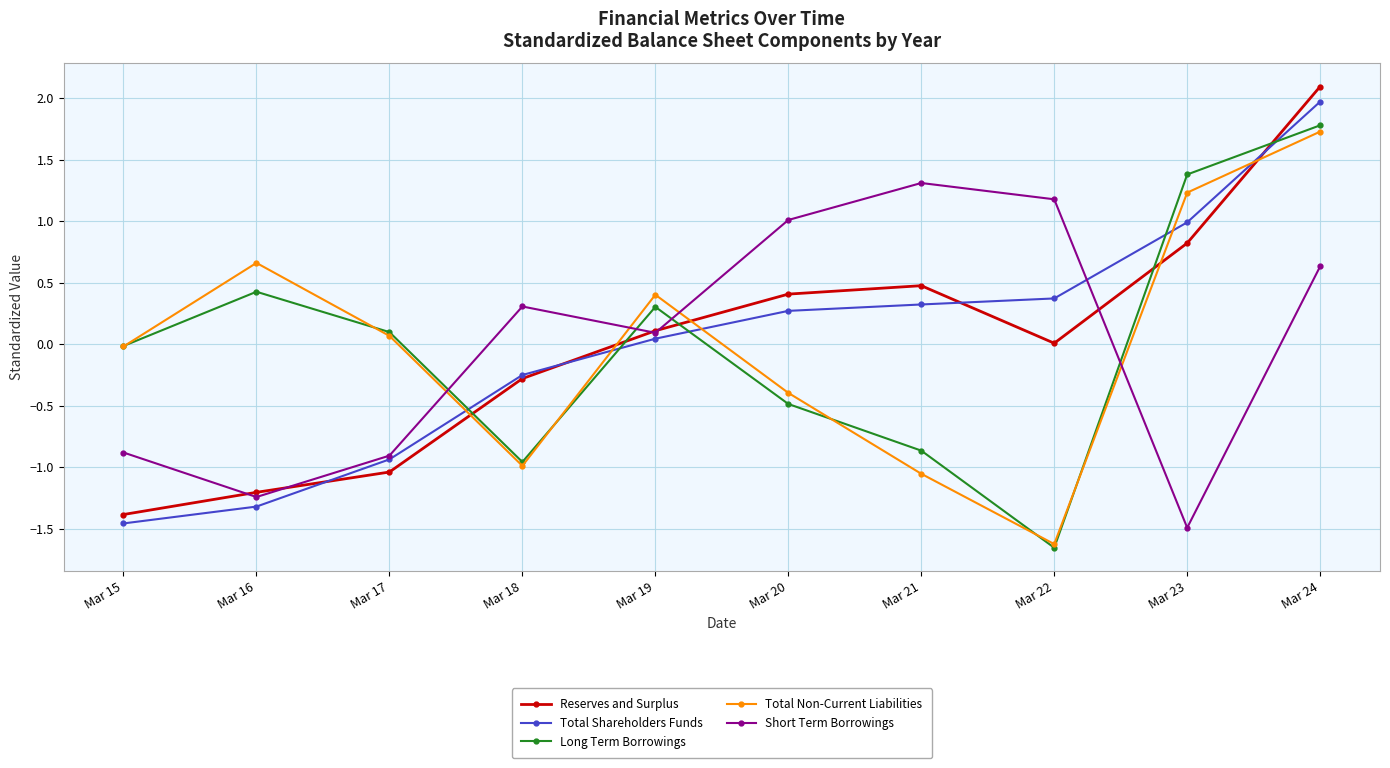

What is the difference between the maximum and minimum values in the Total Shareholders Funds series?

3.4